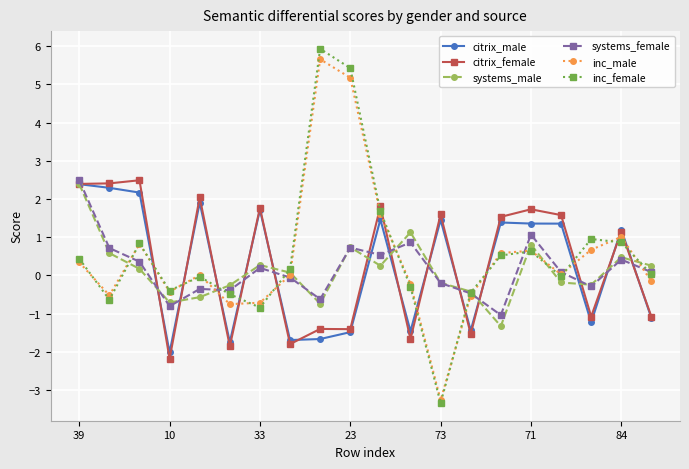

How many times do systems_male and inc_male cross each other?

8